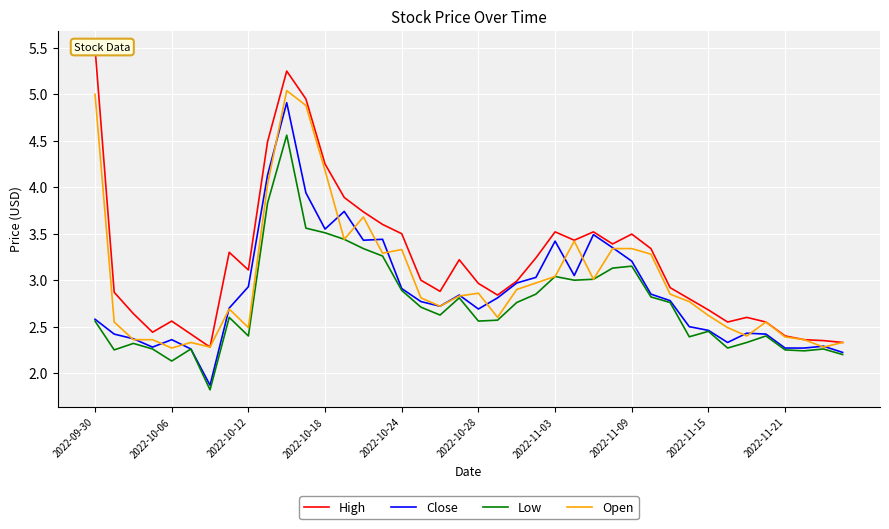

Which series changed the most between 2022-09-30 and 39?

High